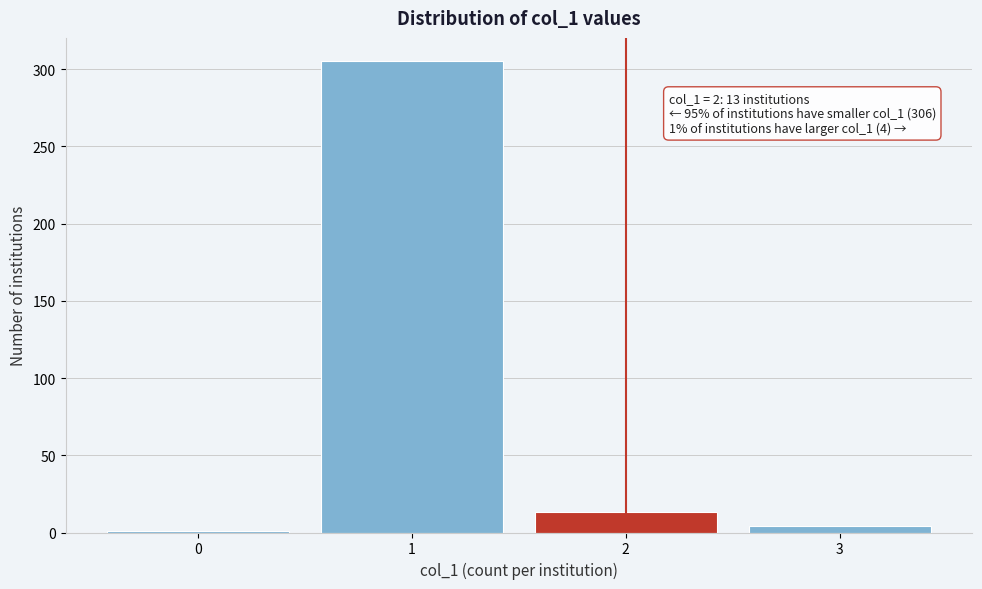

Reading left to right, what are all the values shown in this chart?

1	305	13	4